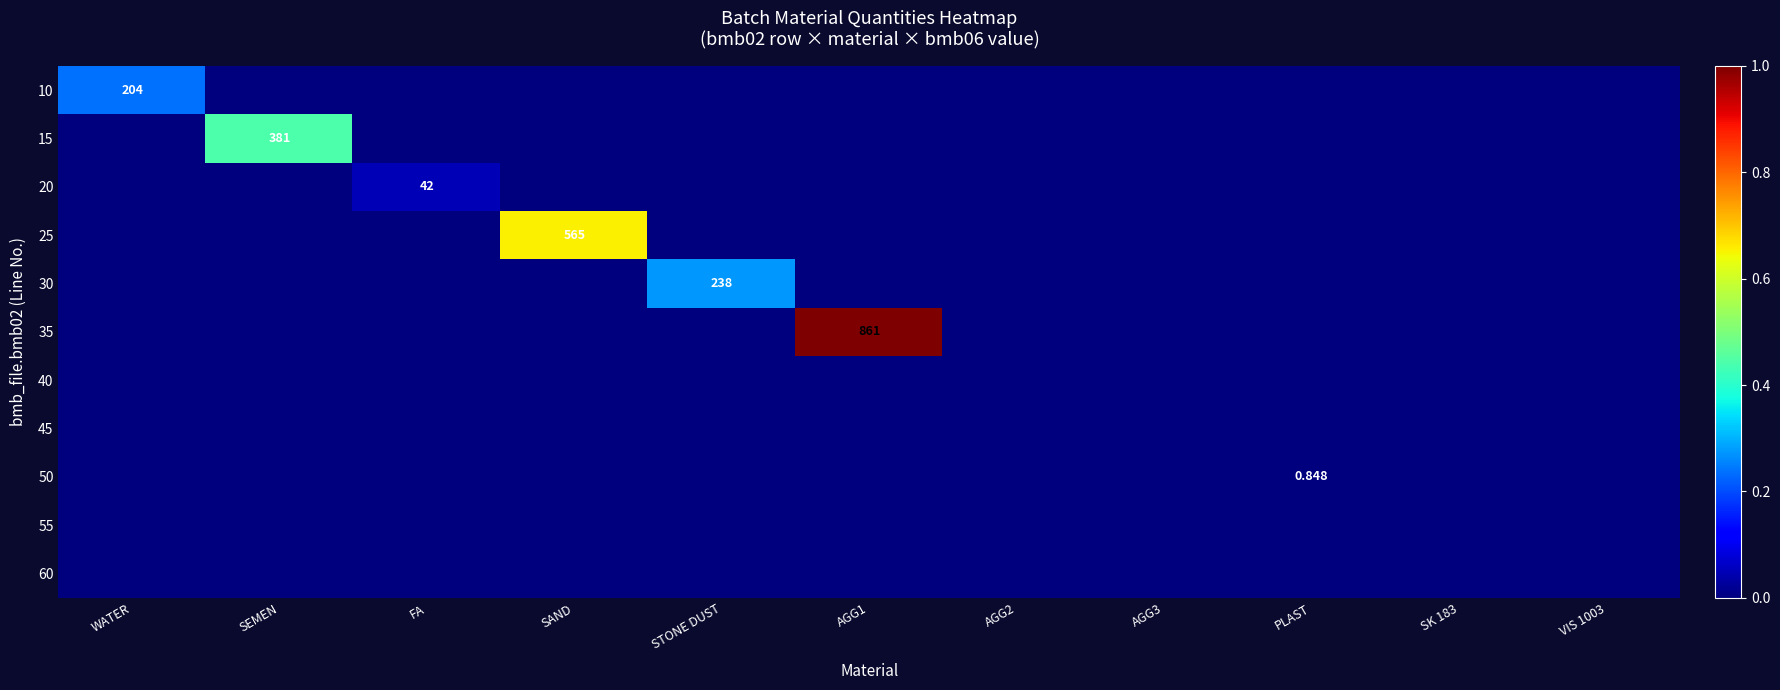

List the labels in order of 35 value, smallest first.

WATER, SEMEN, FA, SAND, STONE DUST, AGG2, AGG3, PLAST, SK 183, VIS 1003, AGG1